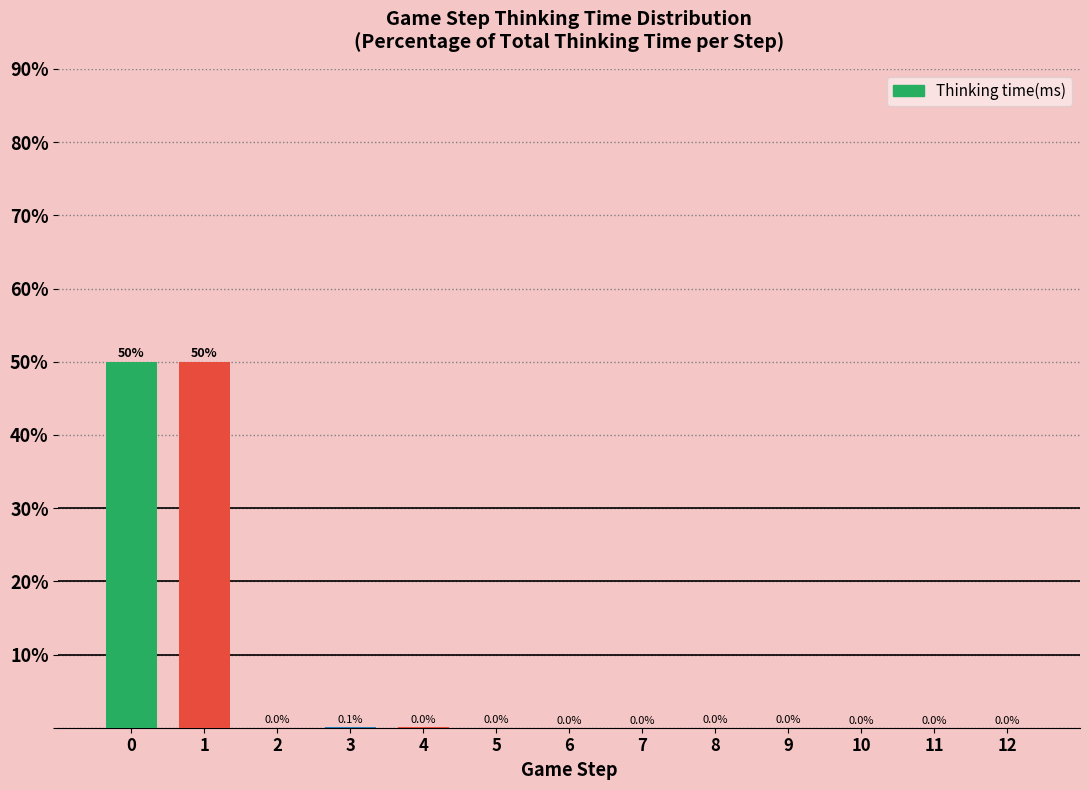

At which label is the value closest to 24?

3